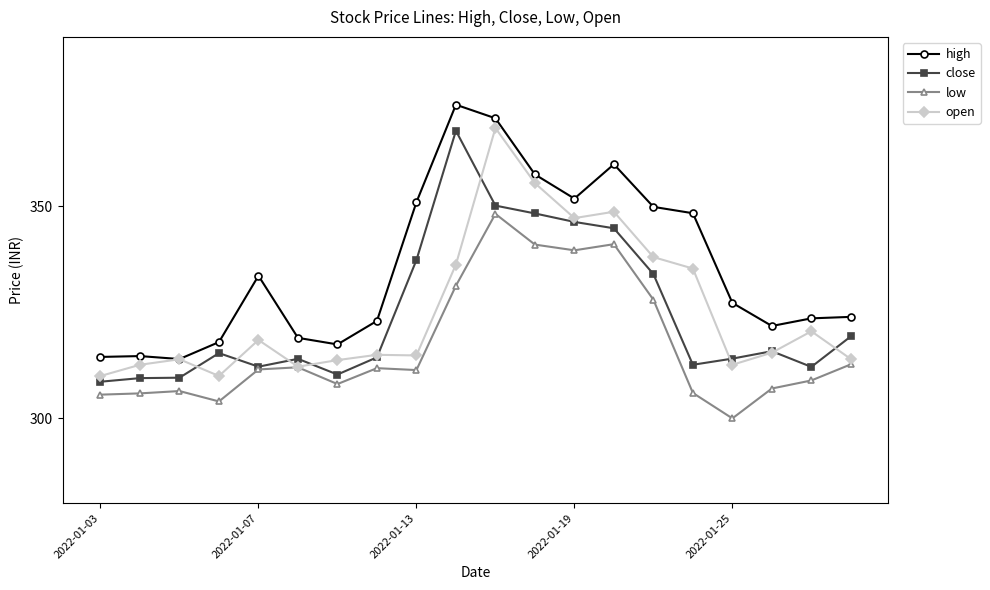

What is the minimum value shown in the chart?

300.0